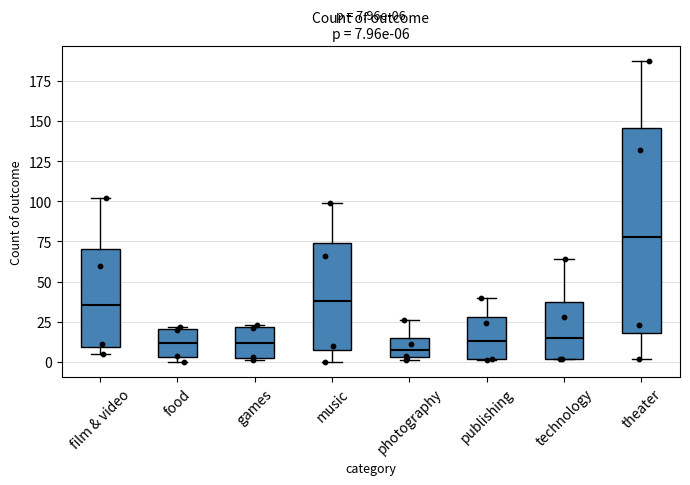

Which box has the highest median line?

theater